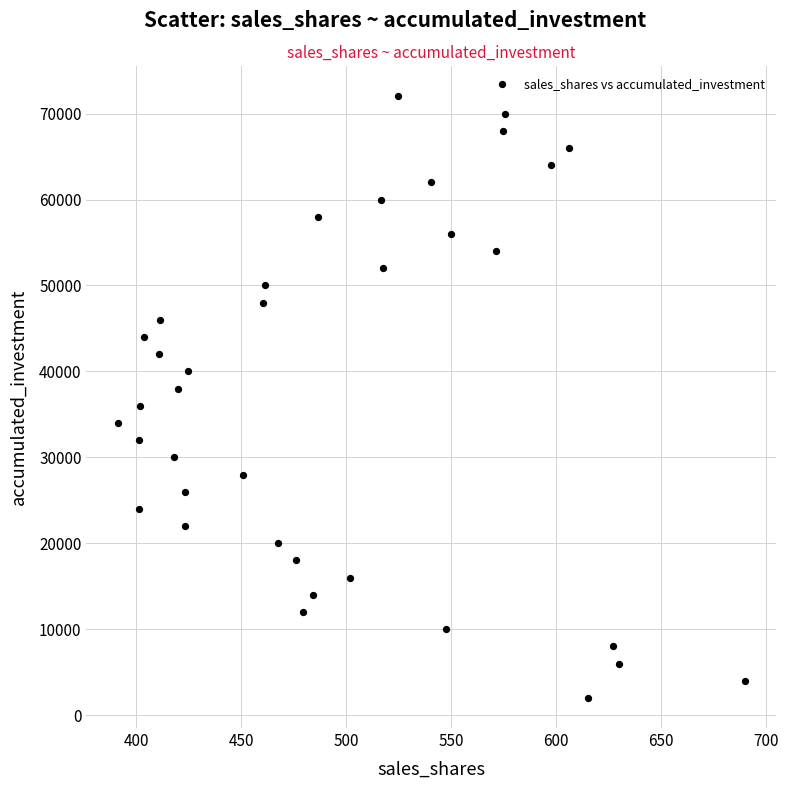

What is the range of Y values (max minus min)?

70000